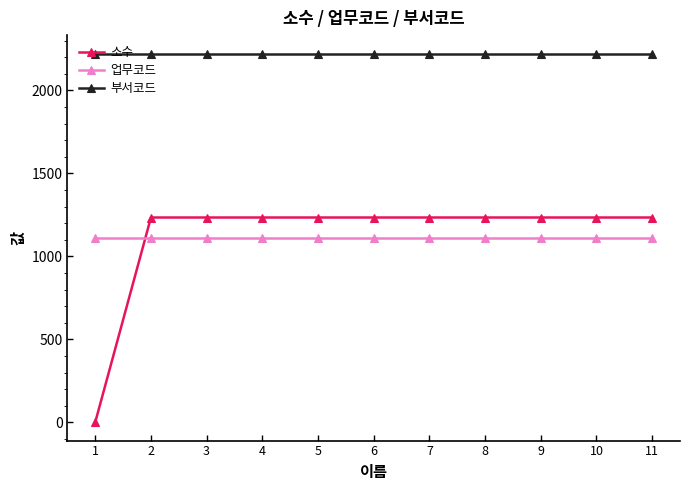

What is the highest value of the 부서코드 series?

2222.0